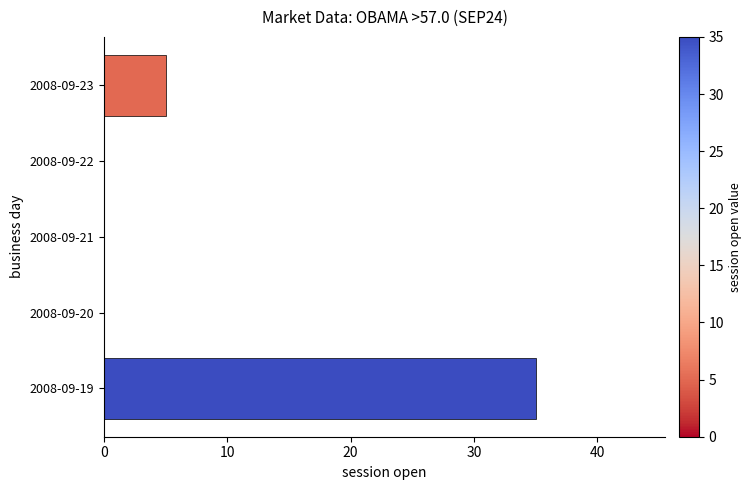

Are the bars horizontal?

Yes